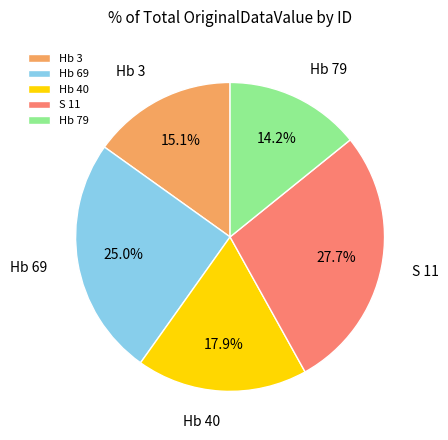

The S 11 slice represents 19% of the pie. True or false?

False